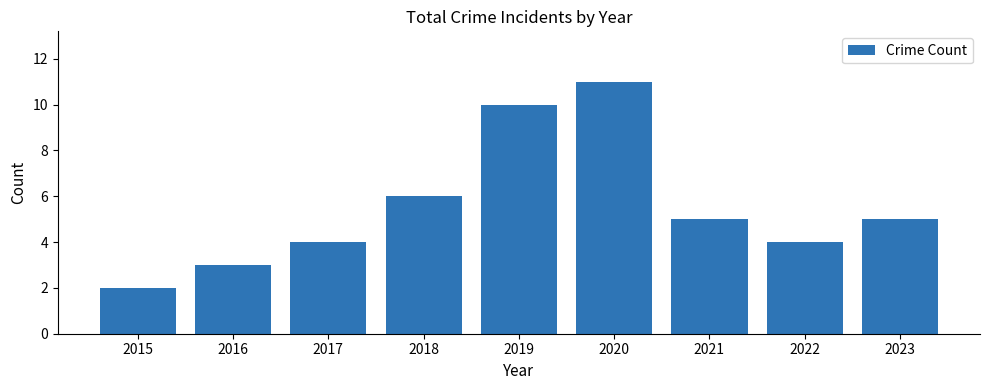

What is the value of the 4th bar from the left?

6